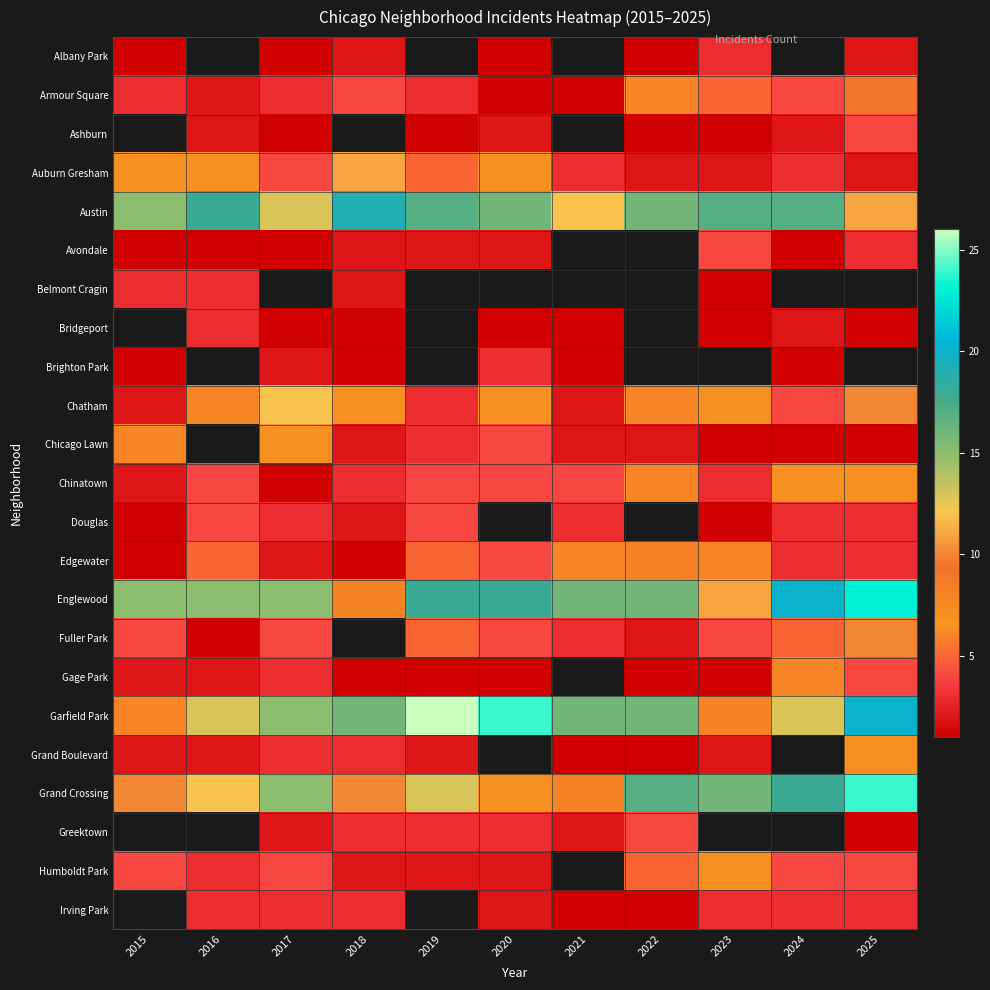

What is the difference between the maximum and minimum values in the Chinatown series?

6.0